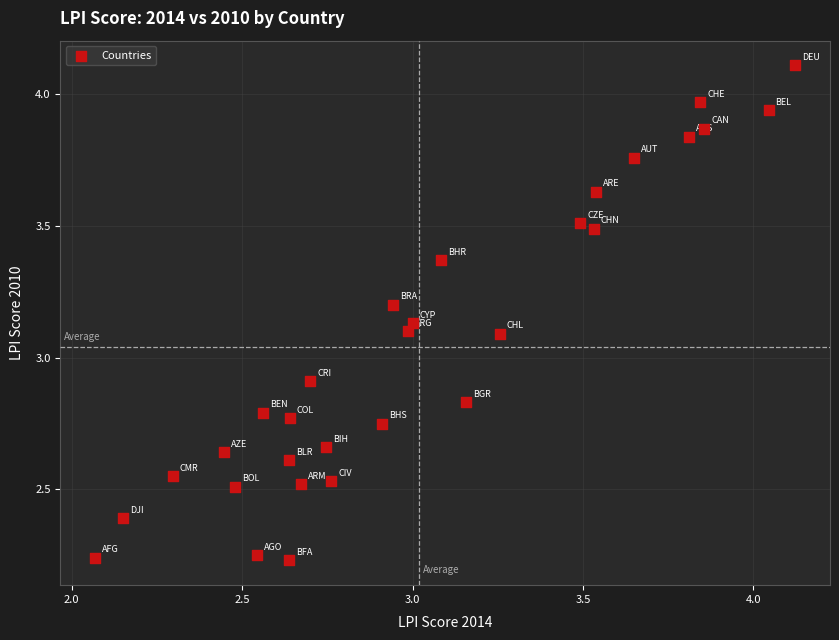

What is the range of X values (max minus min)?

2.1